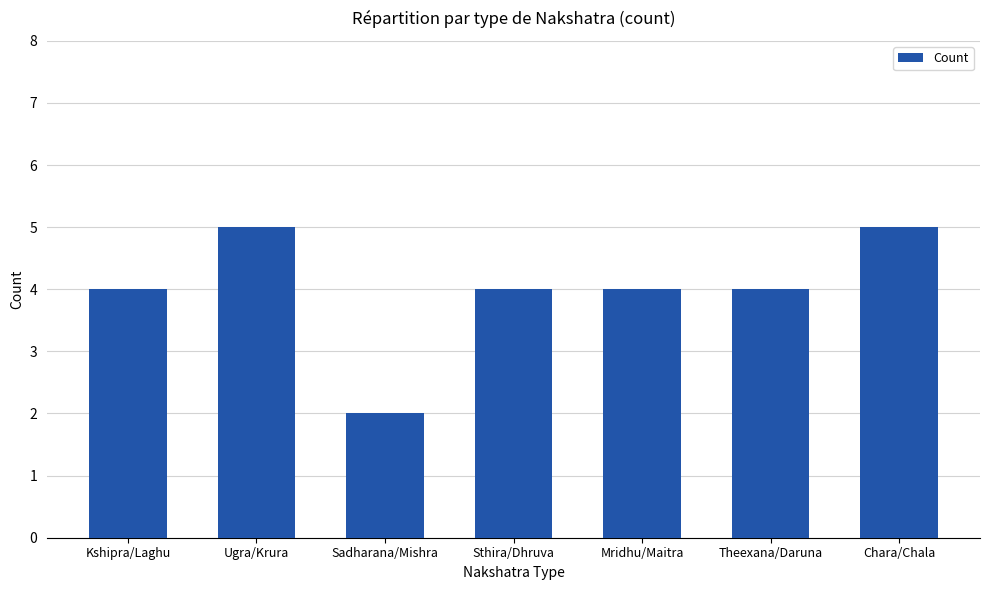

Which has a higher value, Sthira/Dhruva or Sadharana/Mishra?

Sthira/Dhruva